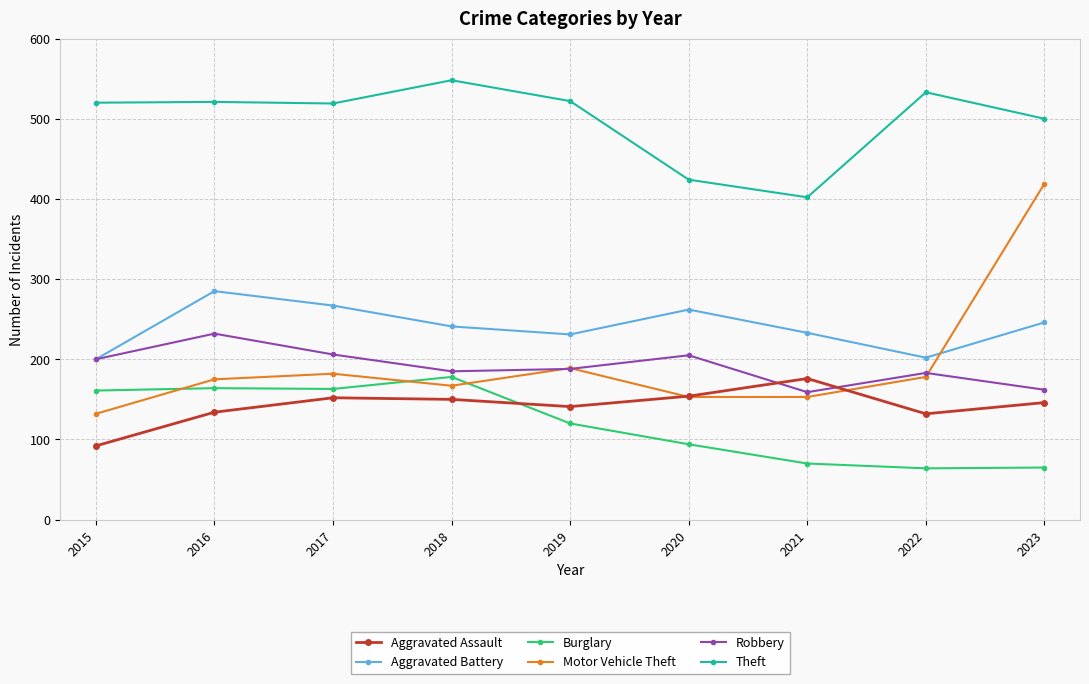

In Robbery, how many points are higher than both neighbors (excluding endpoints)?

3